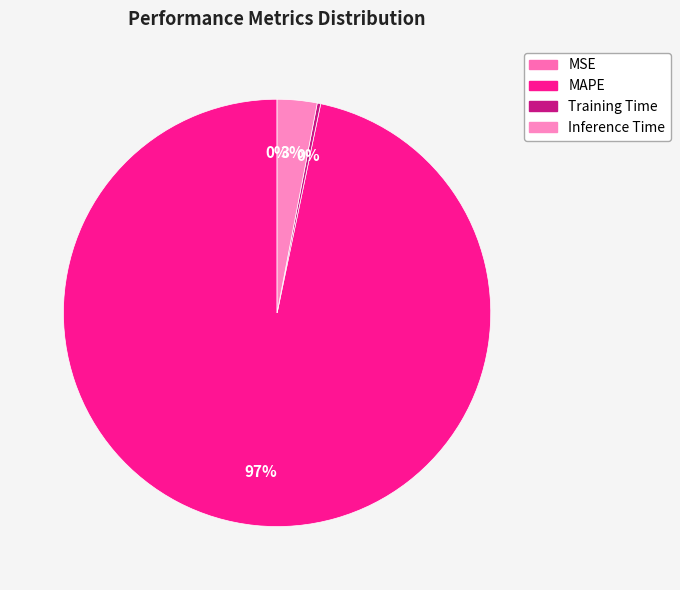

True or false: Training Time accounts for 11% of the total.

False